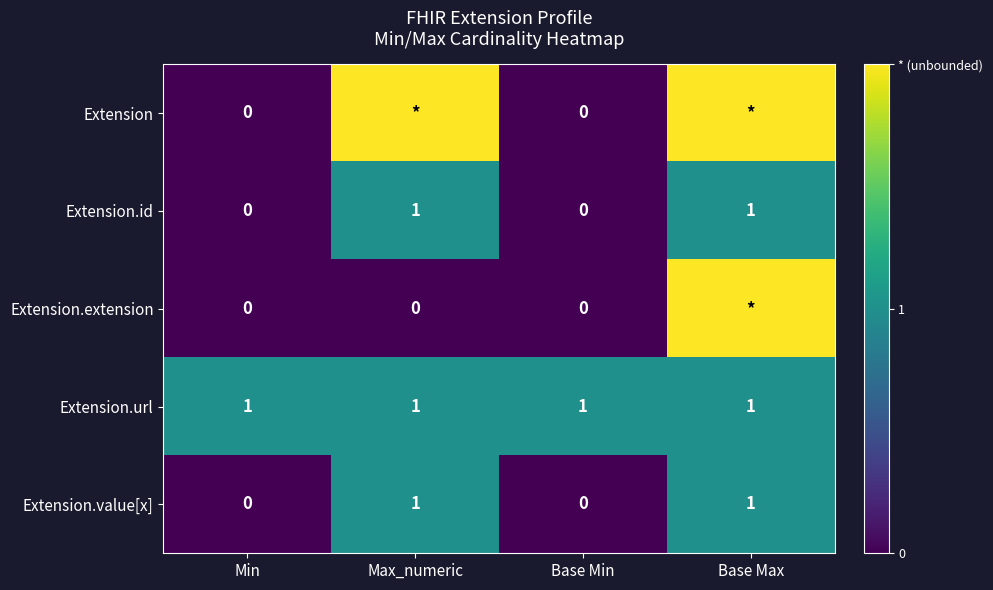

What is the total value across all series at Max_numeric?

5